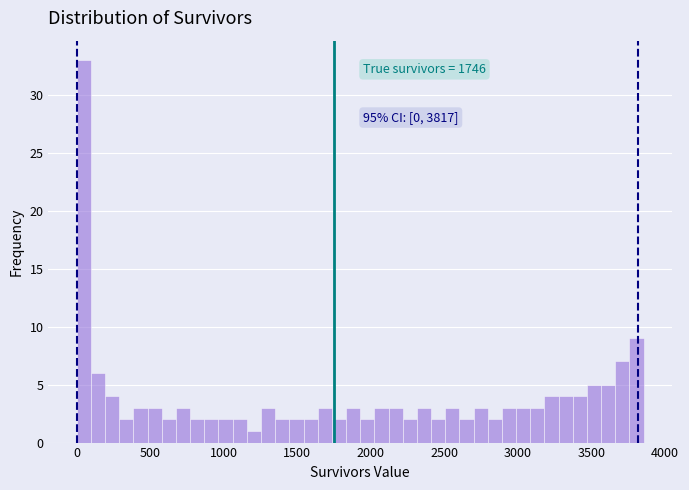

Read against the x-axis, roughly where is the centre of the tallest bar?

50